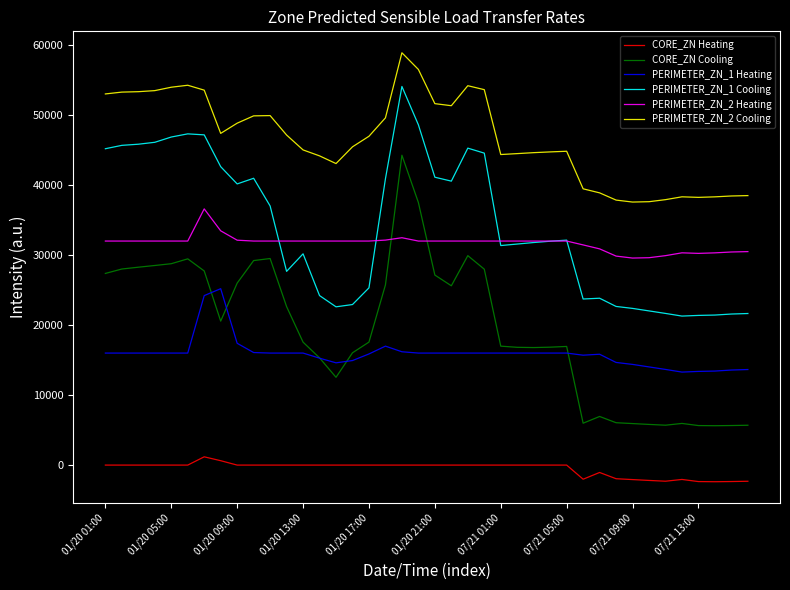

Which series has the widest spread of values?

CORE_ZN Cooling